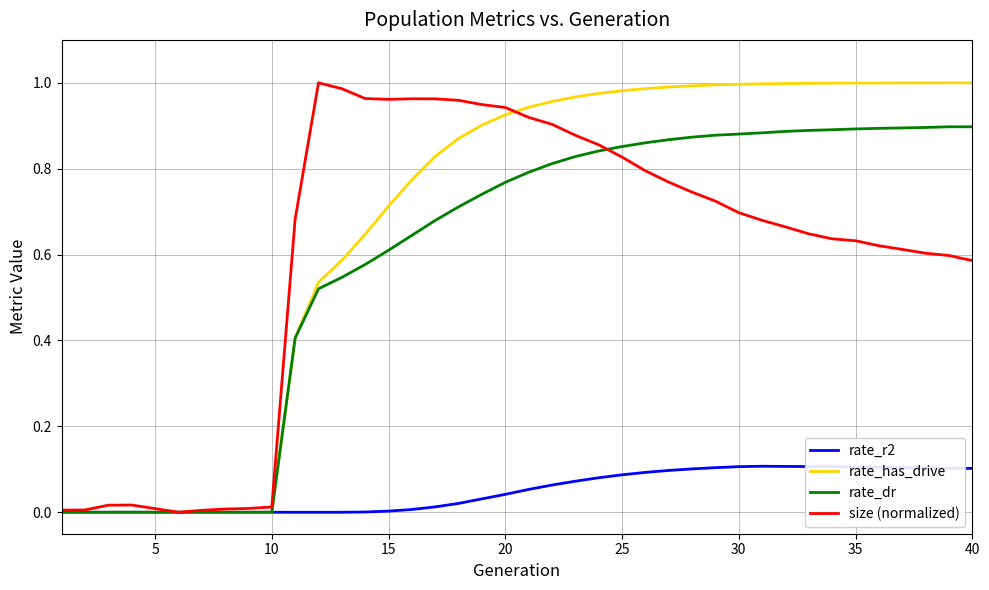

Which series has the largest total across all categories?

rate_has_drive